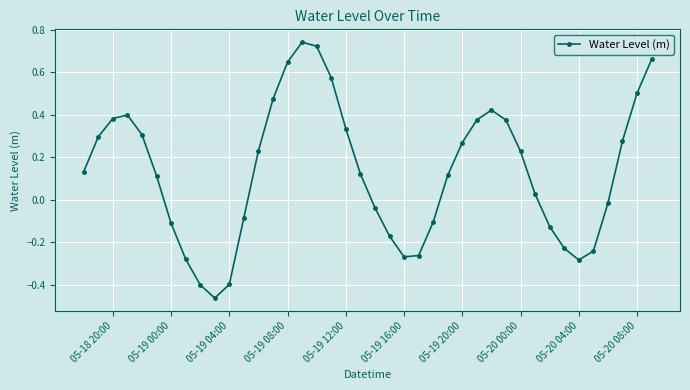

What is the sum of all values?

5.2